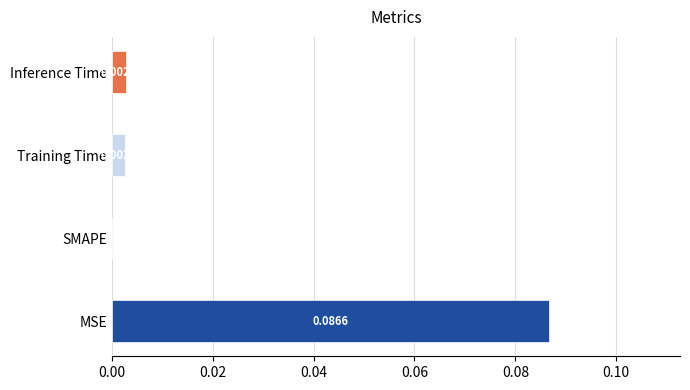

Which label corresponds to the largest value in the chart?

MSE